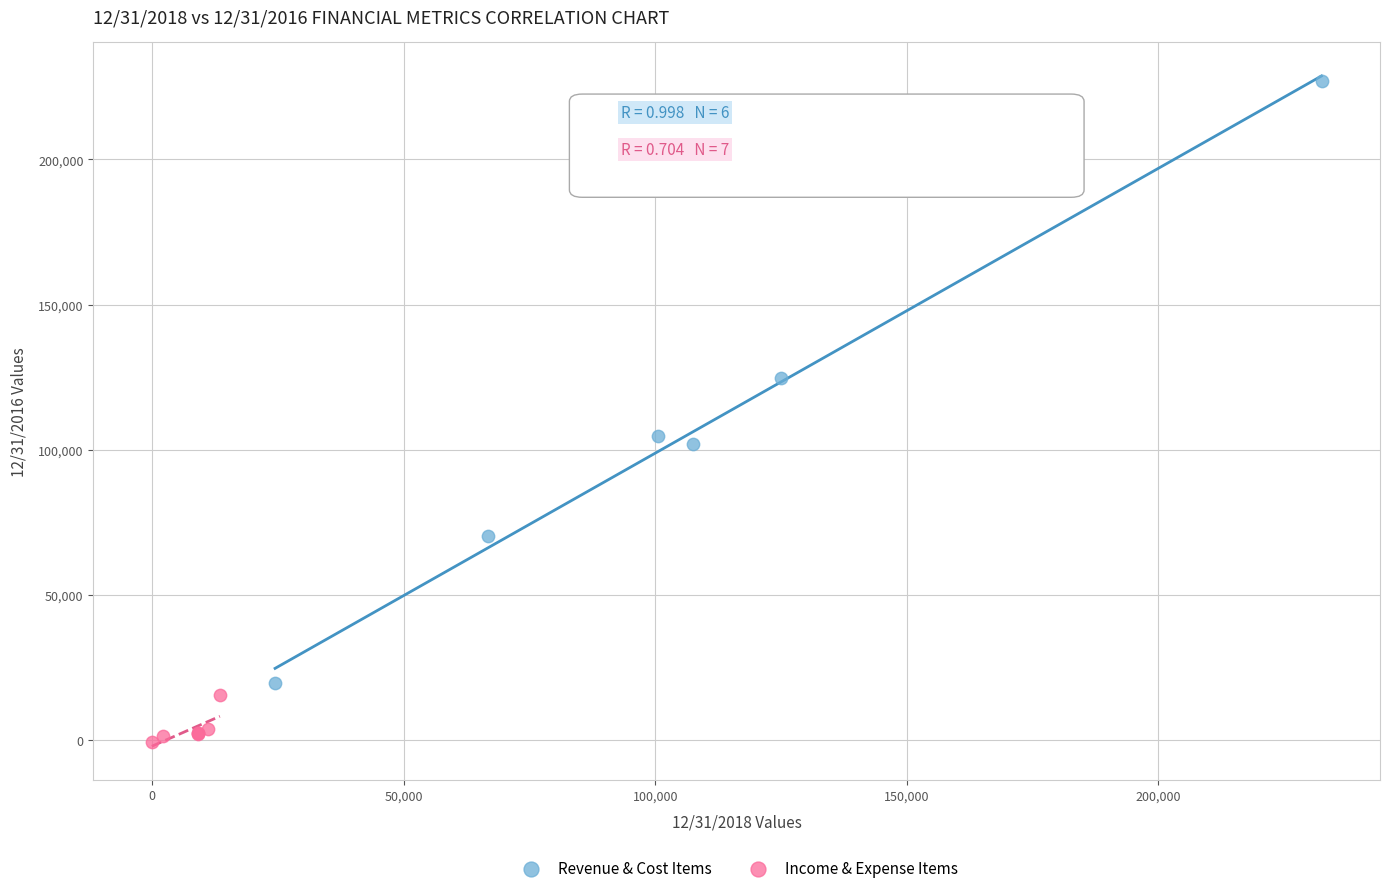

Which series reaches the maximum Y coordinate?

Revenue & Cost Items